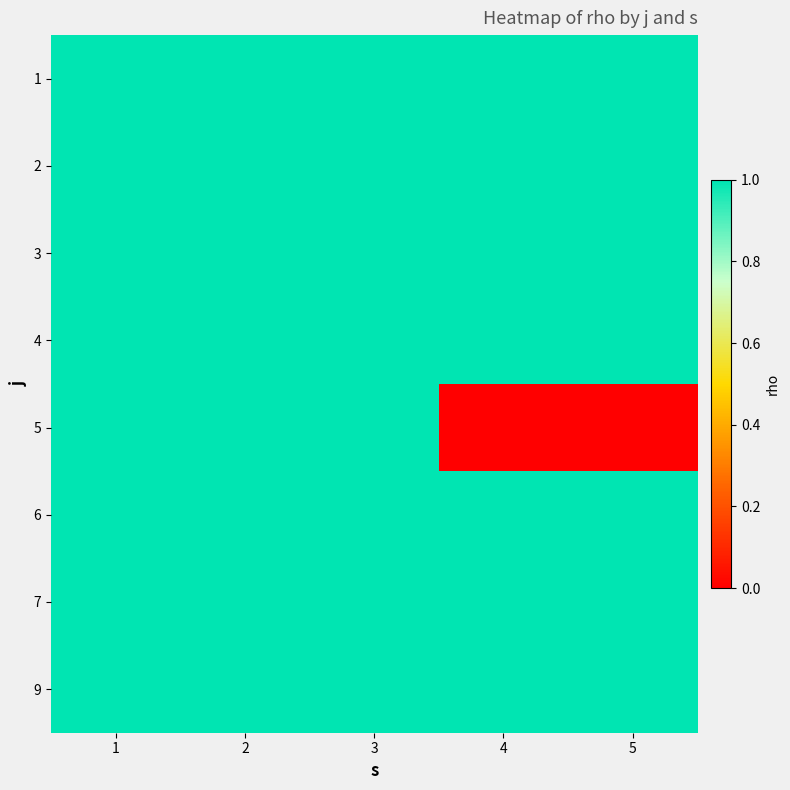

Count the number of categories in the chart.

5